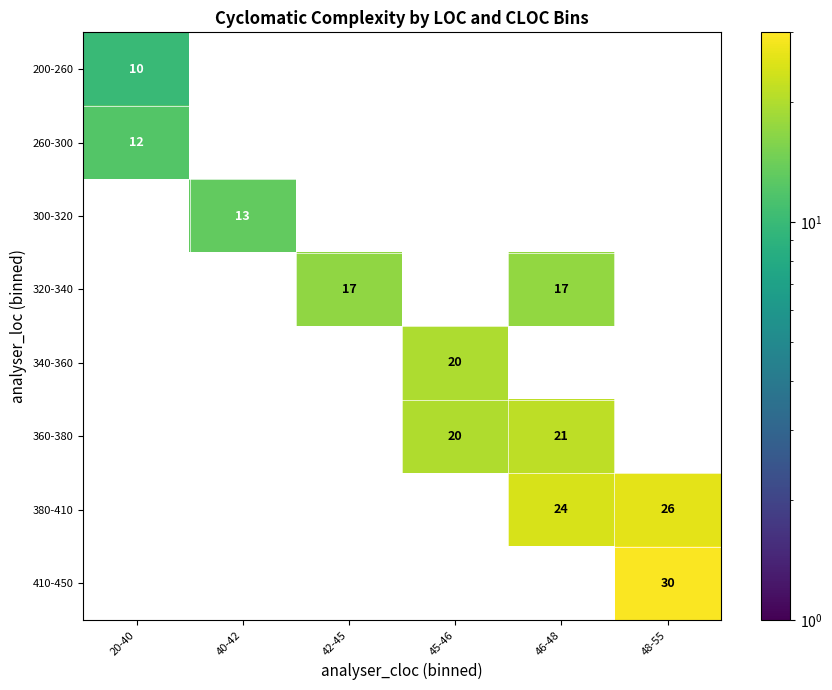

Which category has the highest value in the 200-260 series?

20-40